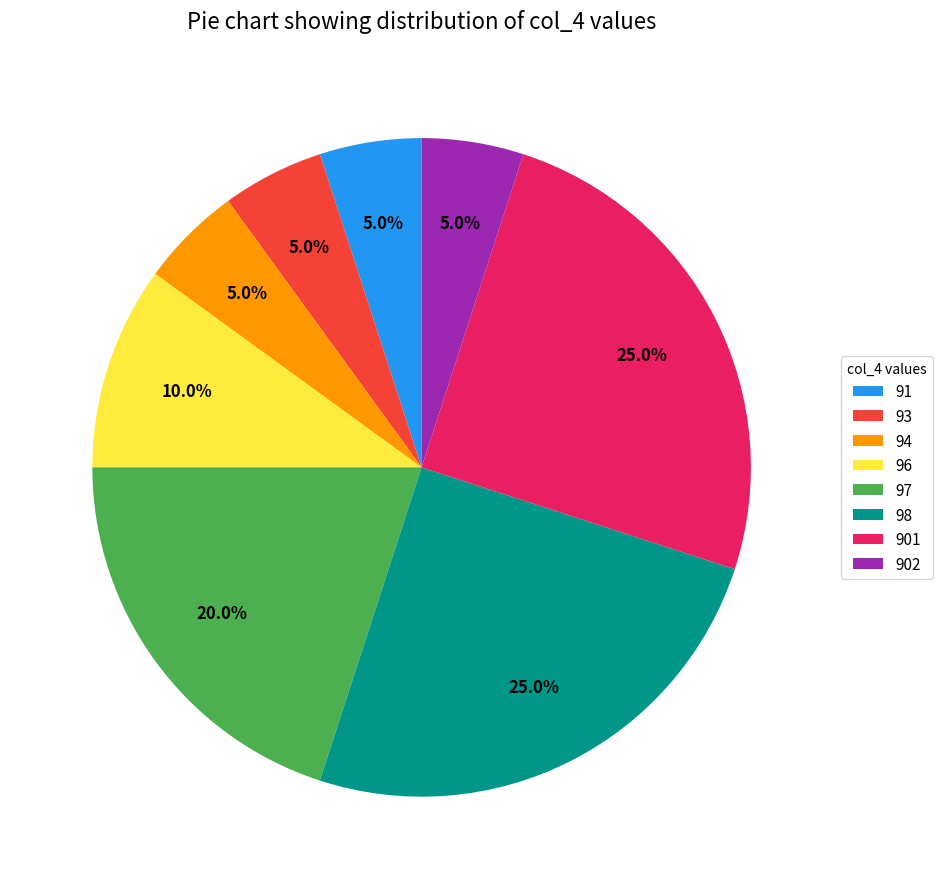

What percentage do 97 and 98 together represent?

45.0%